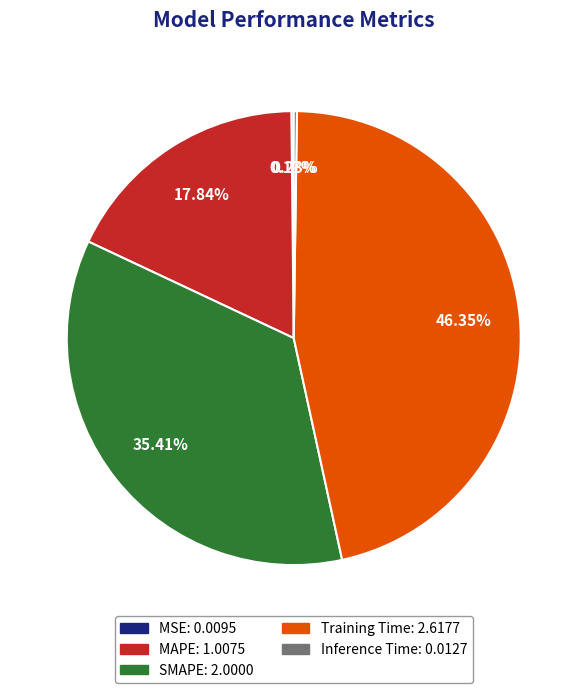

Is there any slice that represents more than half of the pie?

No